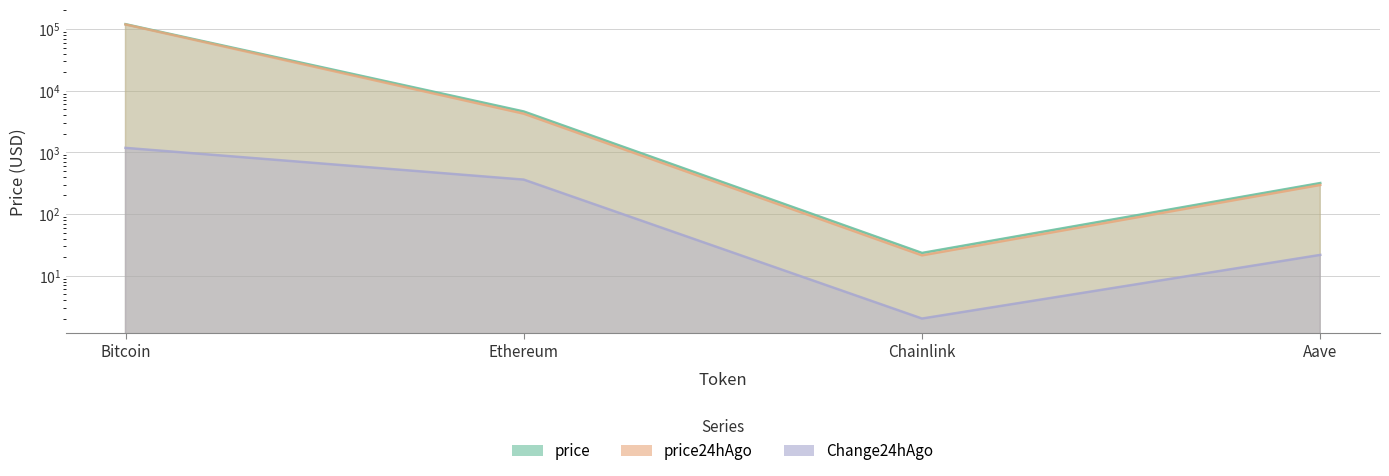

The price24hAgo series shows 11.9 at Chainlink. True or false?

False